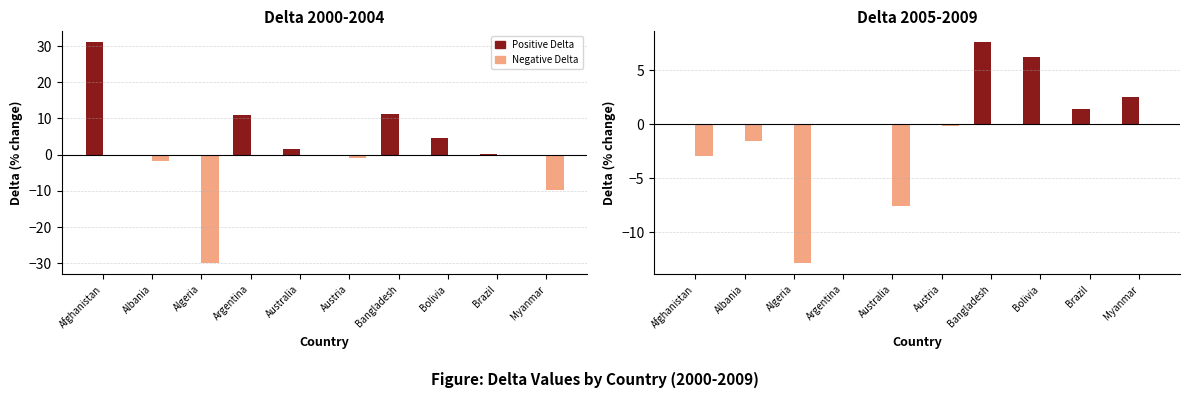

At which label is Negative closest to -6?

Australia